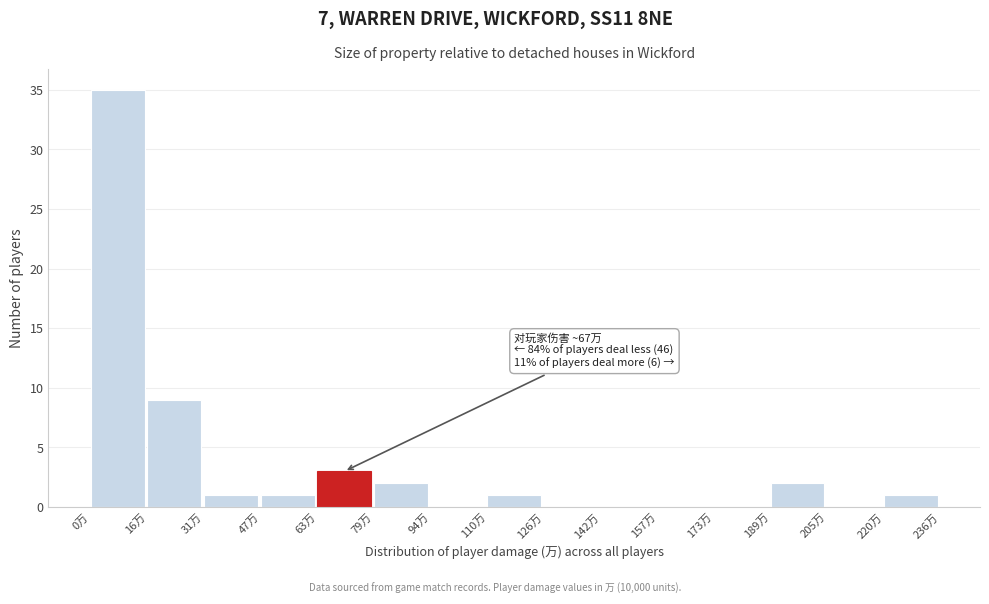

Which range on the x-axis has the tallest bar?

0 to 16